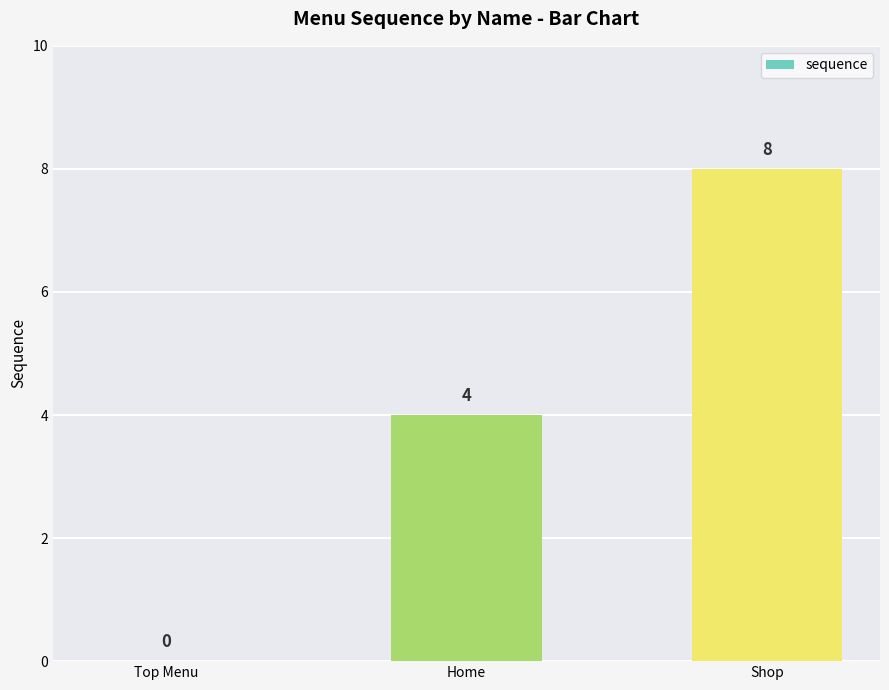

Reading left to right, what are all the values shown in this chart?

0	4	8